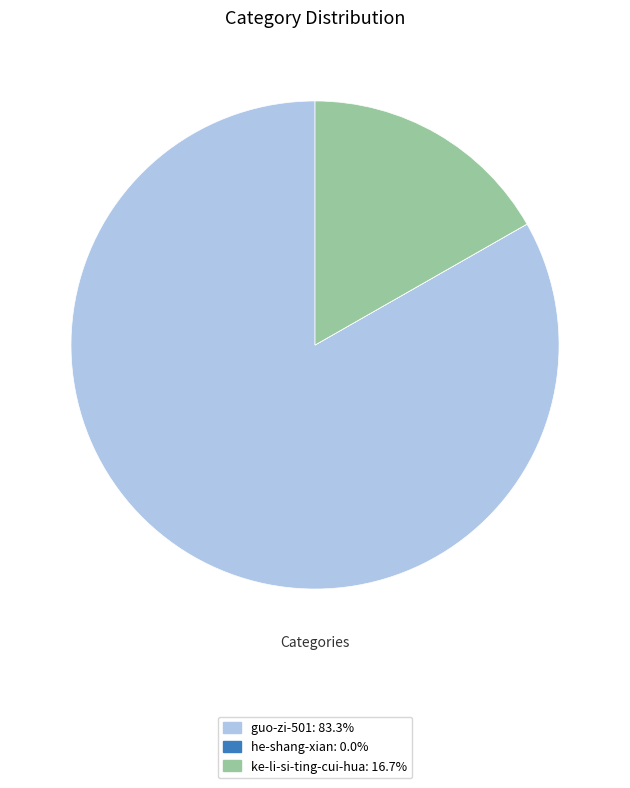

What is the largest slice in the pie chart?

guo-zi-501